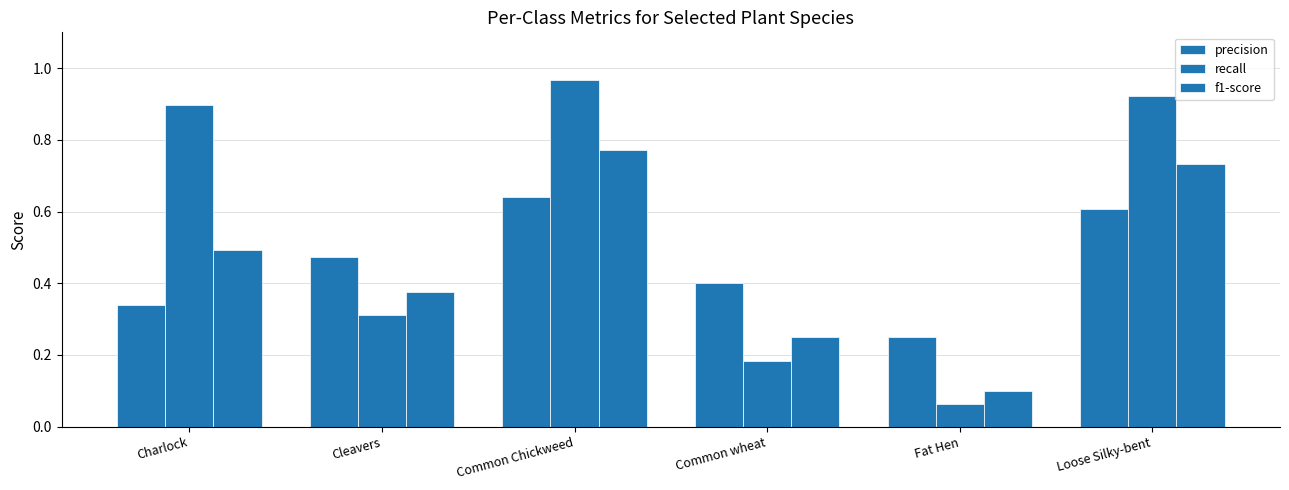

Count the number of data series in this chart.

3